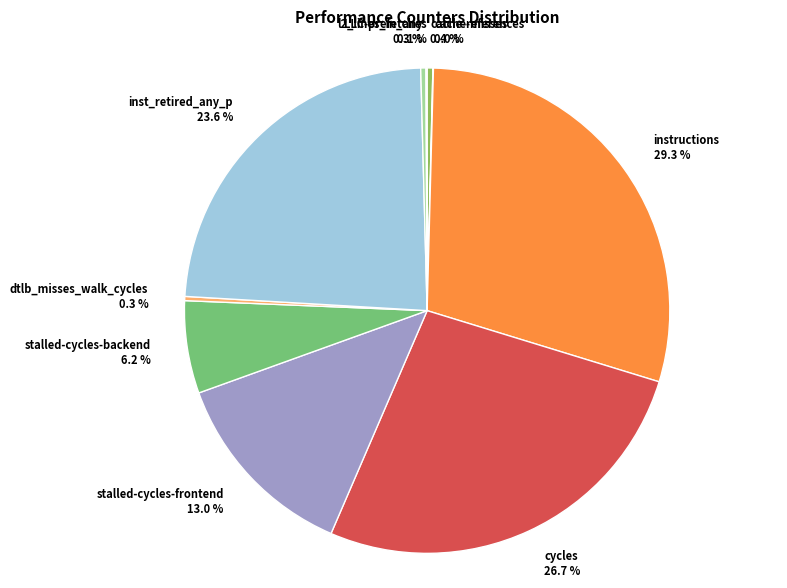

True or false: cycles accounts for 27% of the total.

True